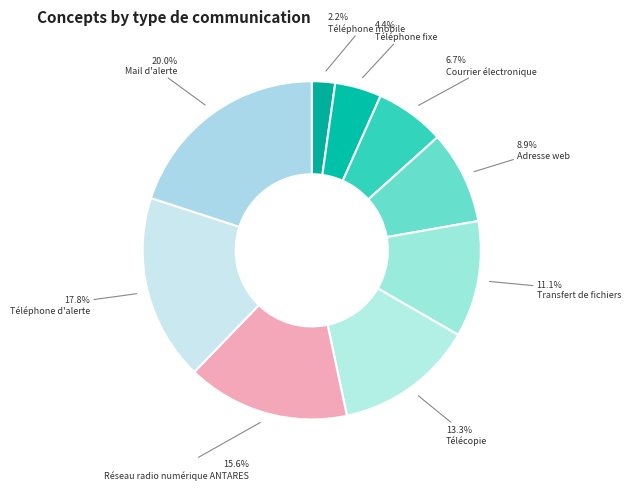

To the nearest percent, what portion does Téléphone d'alerte represent?

18%